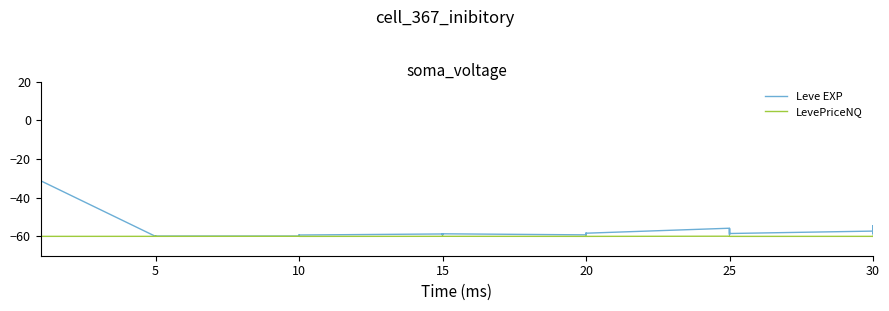

Is this an area chart (filled region under the line)?

No